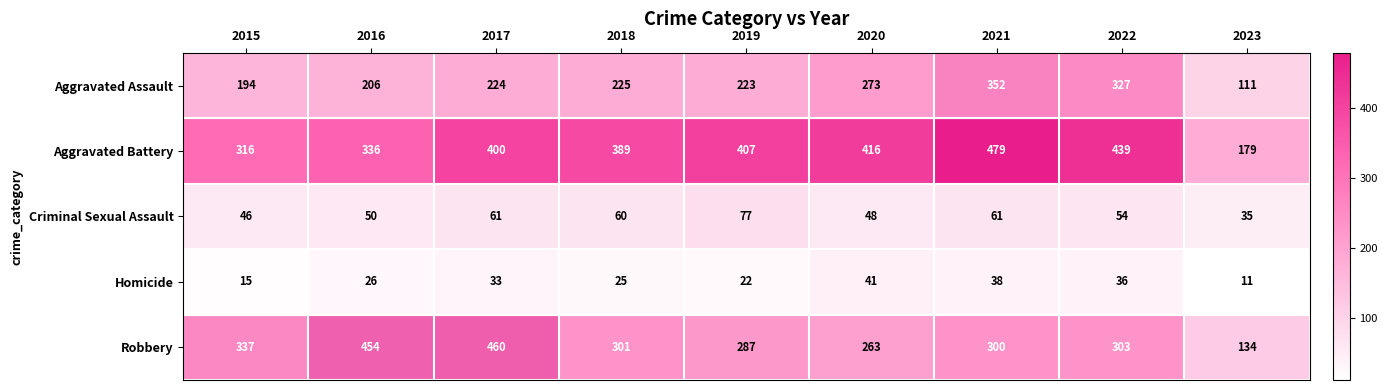

Which series has the widest spread of values?

Robbery